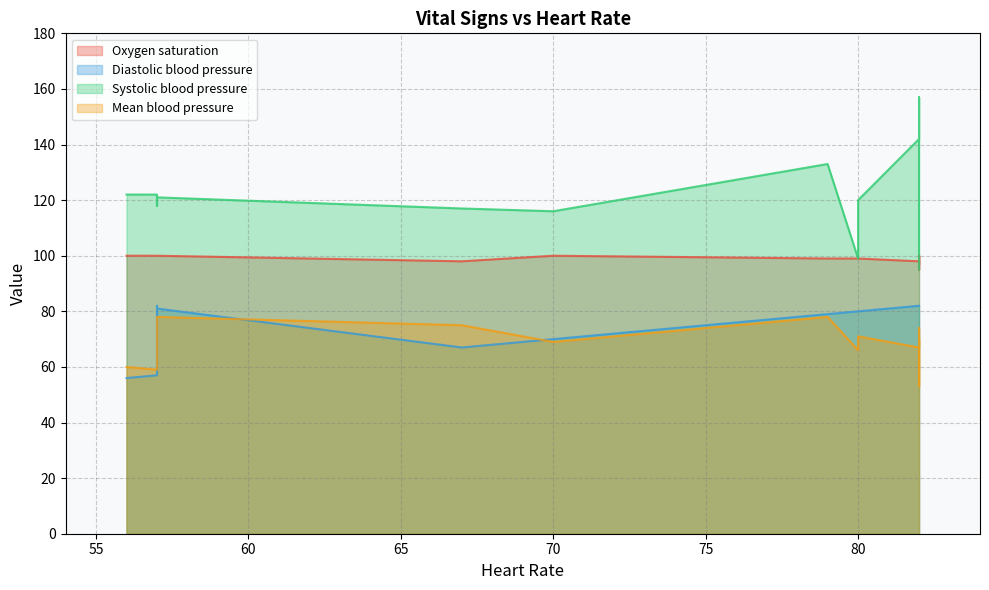

How many times do Mean blood pressure and Diastolic blood pressure cross each other?

3